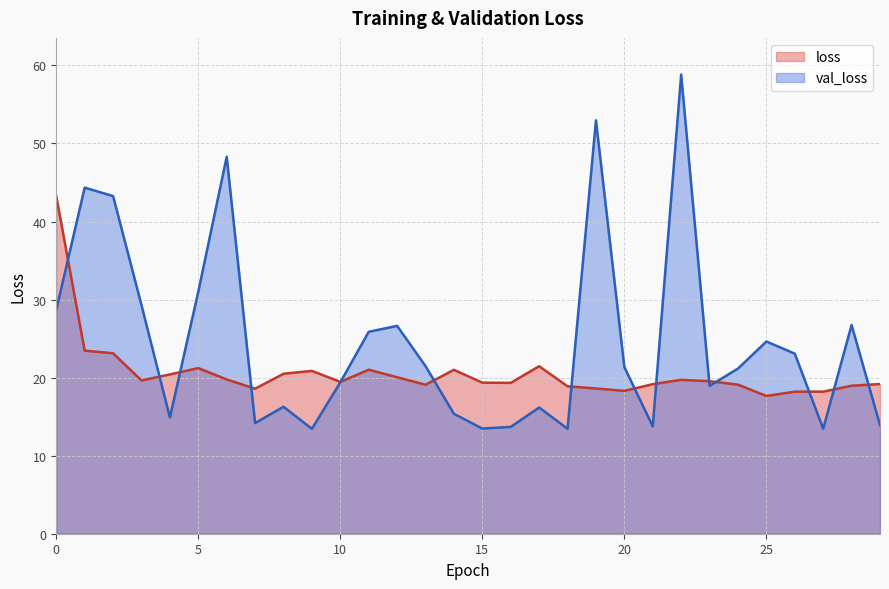

Reading left to right, list all the values displayed in this chart.

loss: 0=43.2	1=23.5	2=23.1	3=19.6	4=20.4	5=21.2	6=19.8	7=18.6	8=20.5	9=20.9	10=19.5	11=21.0	12=20.0	13=19.1	14=21.0	15=19.4	16=19.3	17=21.5	18=18.9	19=18.6	20=18.3	21=19.2	22=19.7	23=19.5	24=19.1	25=17.7	26=18.2	27=18.2	28=19.0	29=19.2
val_loss: 0=28.7	1=44.3	2=43.3	3=29.3	4=14.9	5=31.0	6=48.3	7=14.2	8=16.3	9=13.4	10=19.4	11=25.9	12=26.6	13=21.5	14=15.4	15=13.5	16=13.7	17=16.2	18=13.5	19=53.0	20=21.3	21=13.8	22=58.8	23=18.9	24=21.2	25=24.6	26=23.1	27=13.5	28=26.7	29=13.9